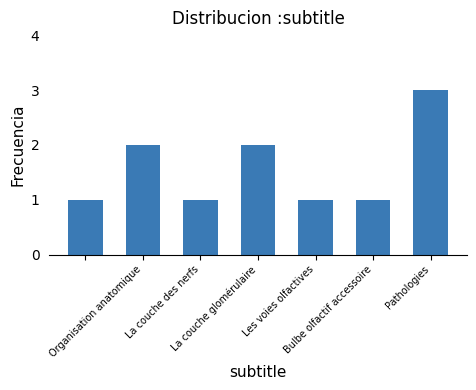

What is the greatest value displayed?

3